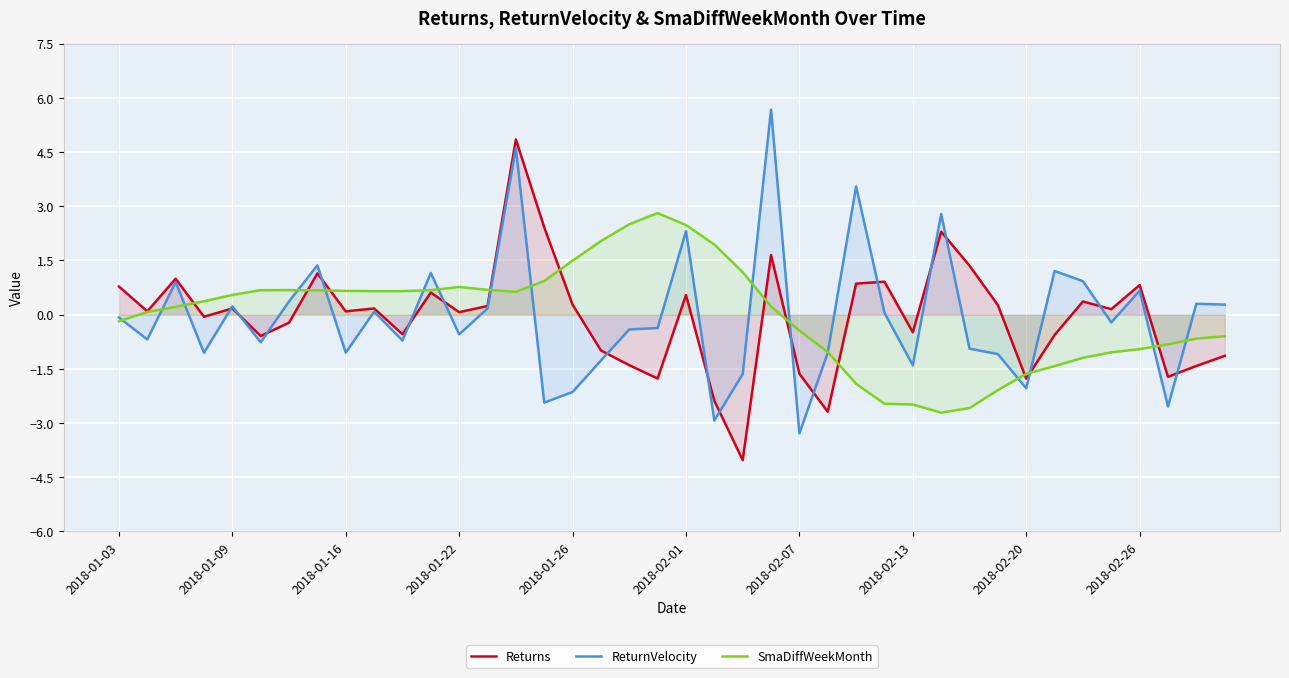

Which category has the lowest value in the ReturnVelocity series?

2018-02-07